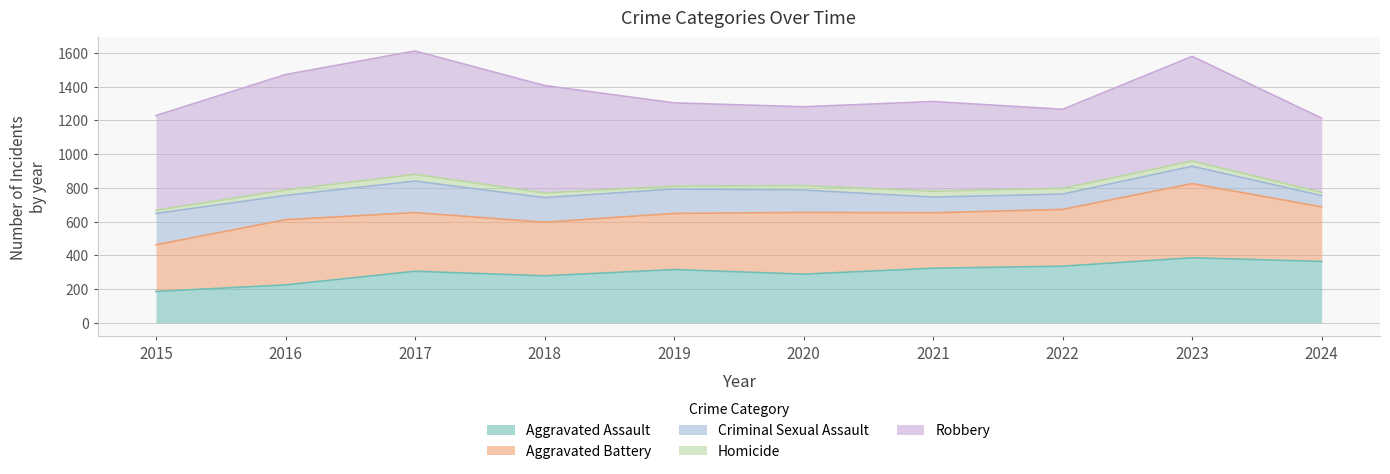

What value does the Aggravated Battery series have at 2019, to the nearest 50?

350